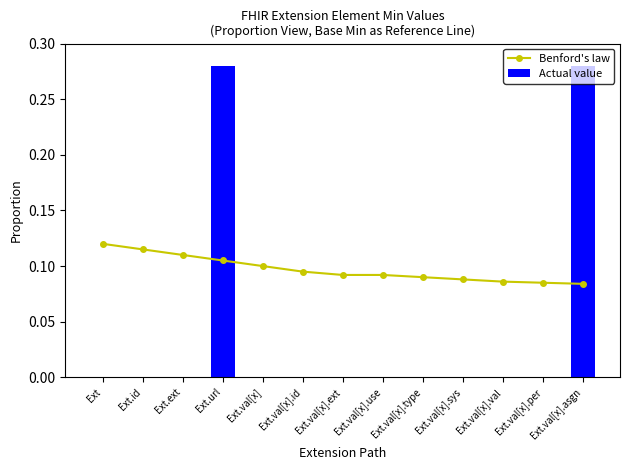

Is the value of Benford's law at Ext.id greater than the value of Actual value at Ext.val[x].per?

Yes